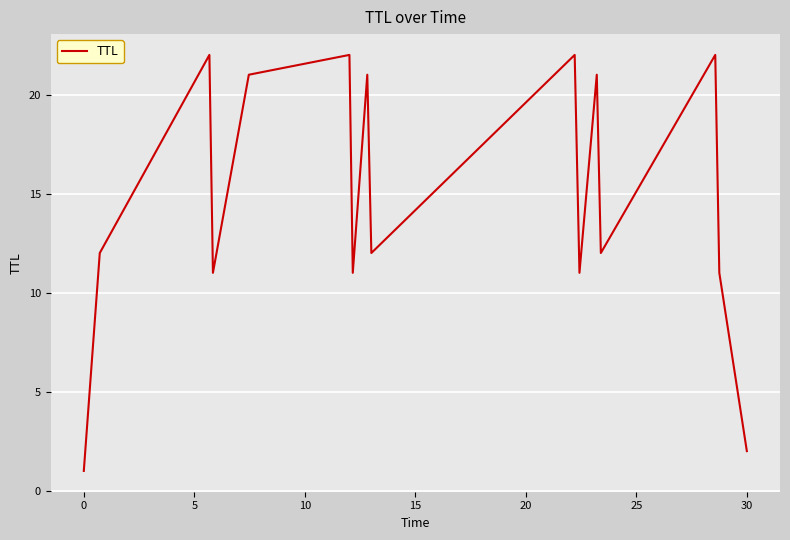

What is the maximum value shown in the chart?

22